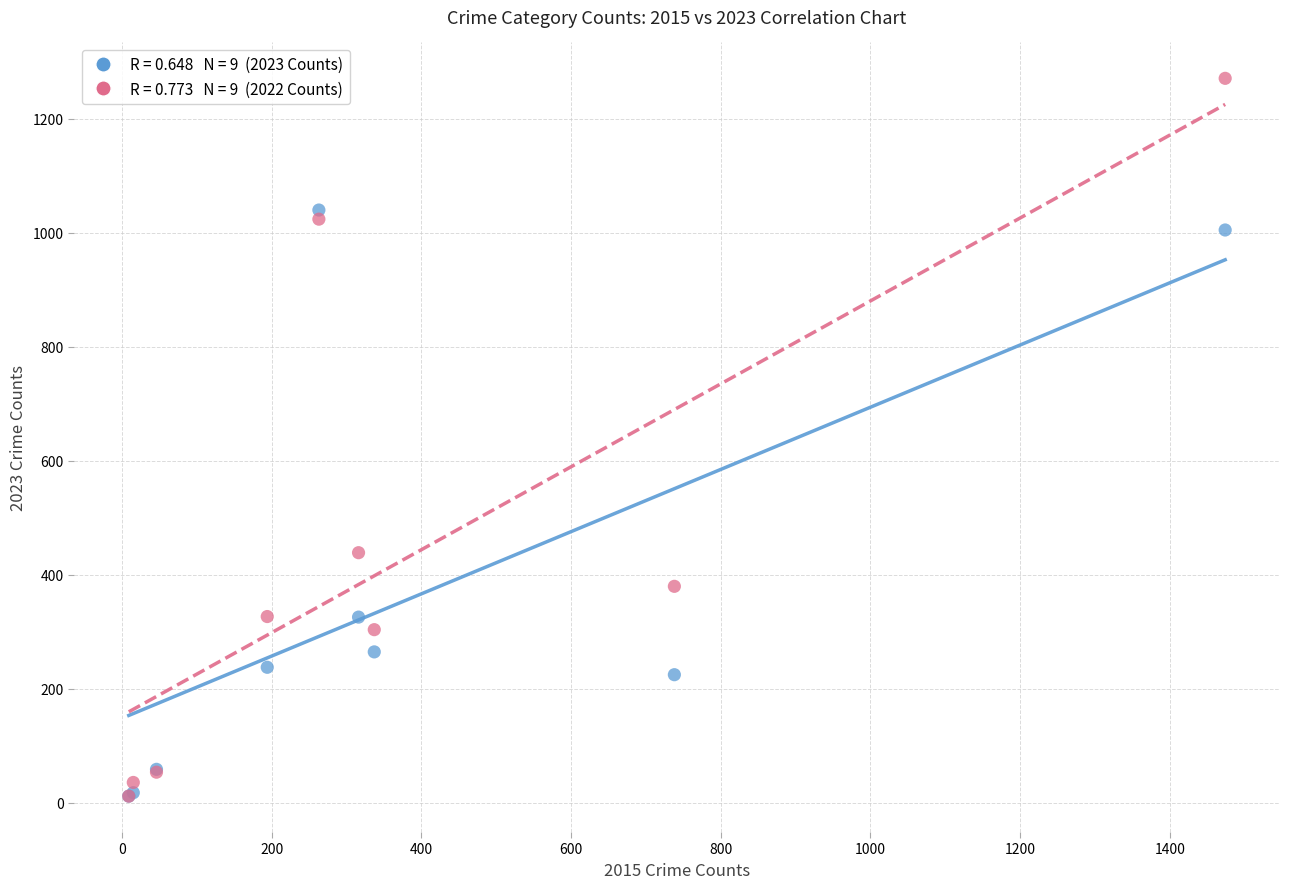

Across all series, what Y value is closest to 641?

439